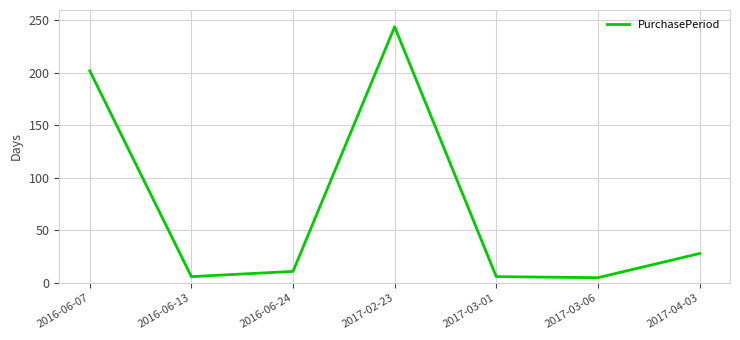

Is it true that the value at 2017-02-23 is 376?

False